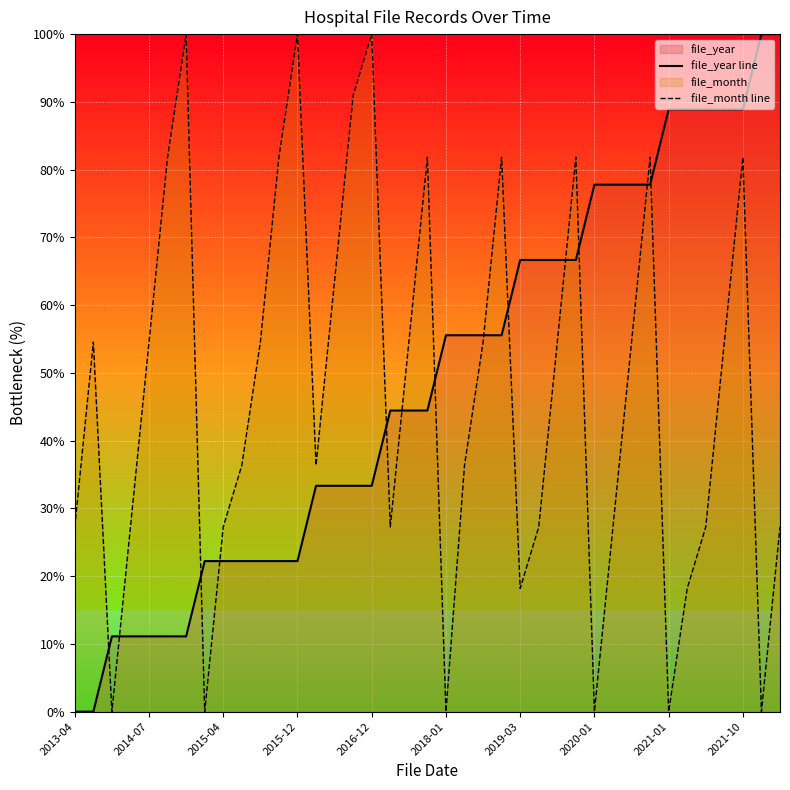

After their last crossing, which series has the higher values: file_year line or file_month line?

file_year line